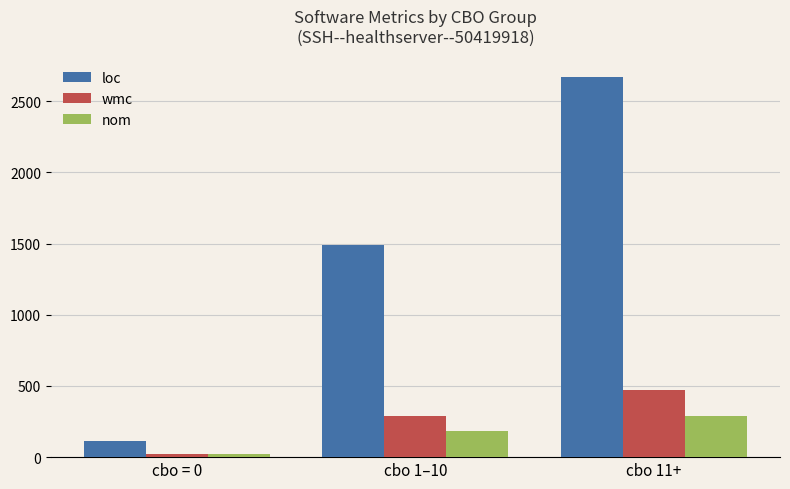

List the labels in order of wmc value, largest first.

cbo 11+, cbo 1–10, cbo = 0